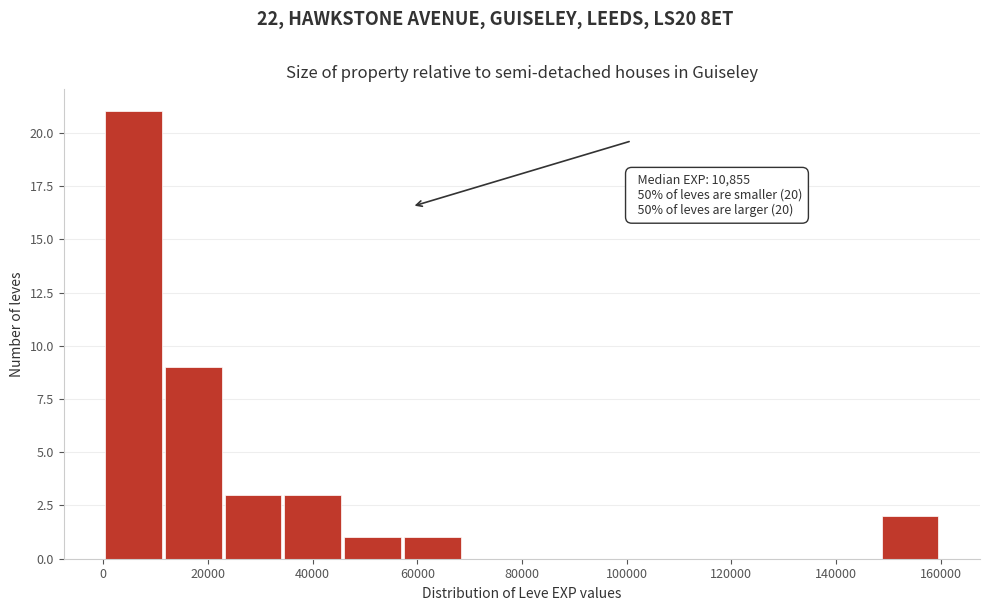

Which range on the x-axis has the tallest bar?

0 to 12000